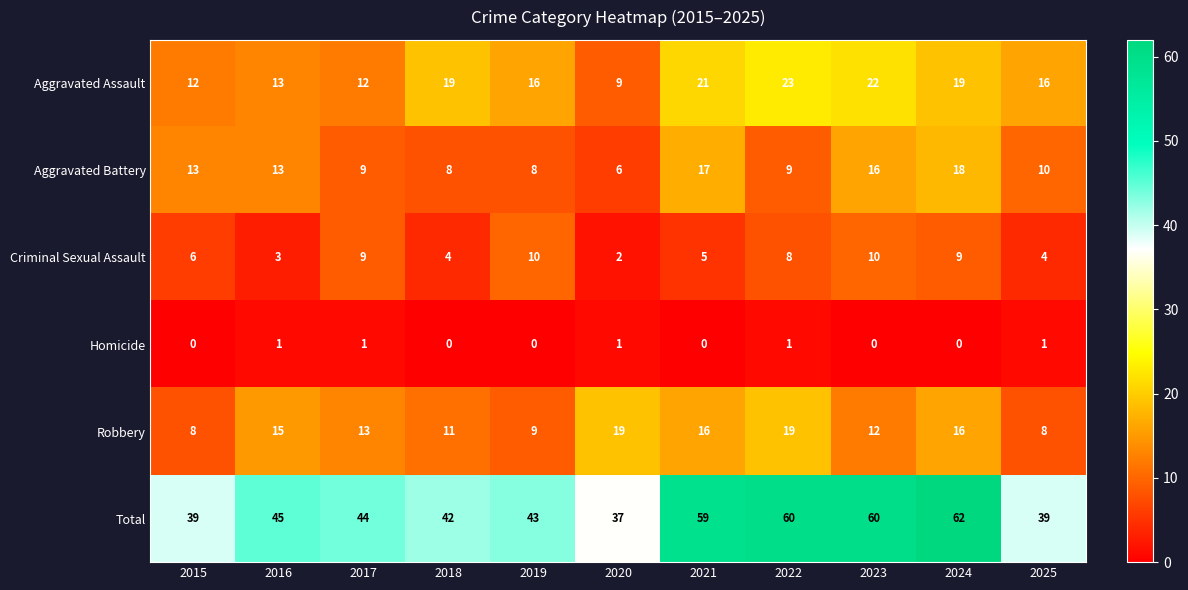

What is the difference between the maximum and second lowest values in the Total series?

23